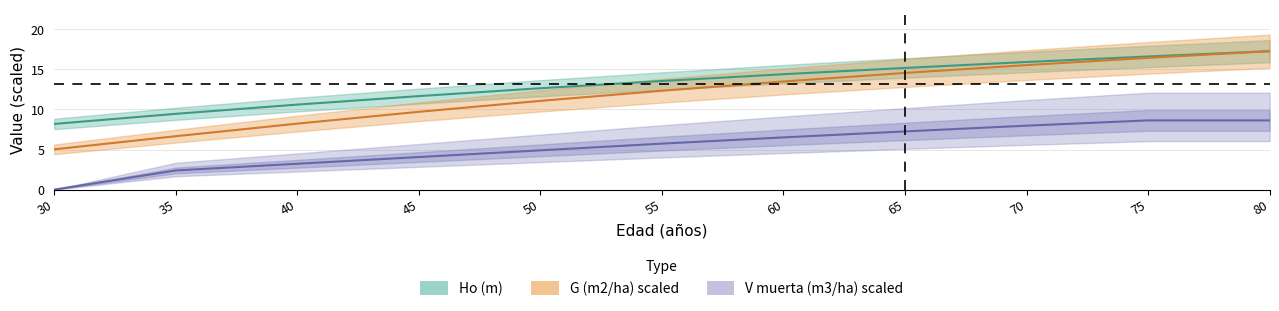

True or false: Ho (m) has more than 0 interior local peaks.

False